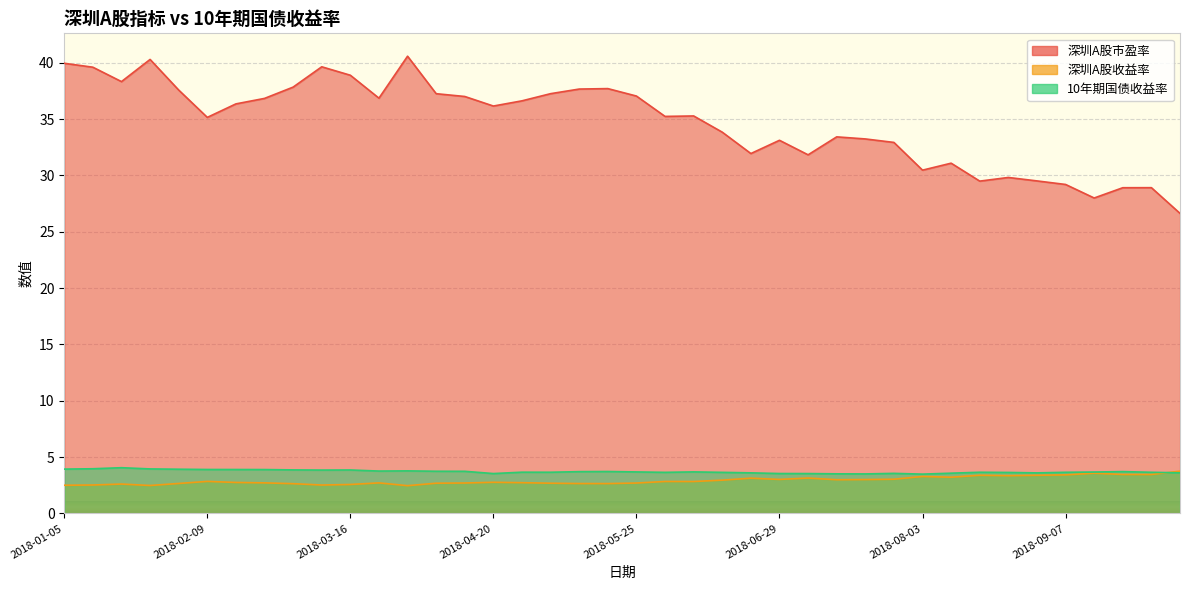

At which category does 深圳A股收益率 reach its first local valley?

2018-01-26